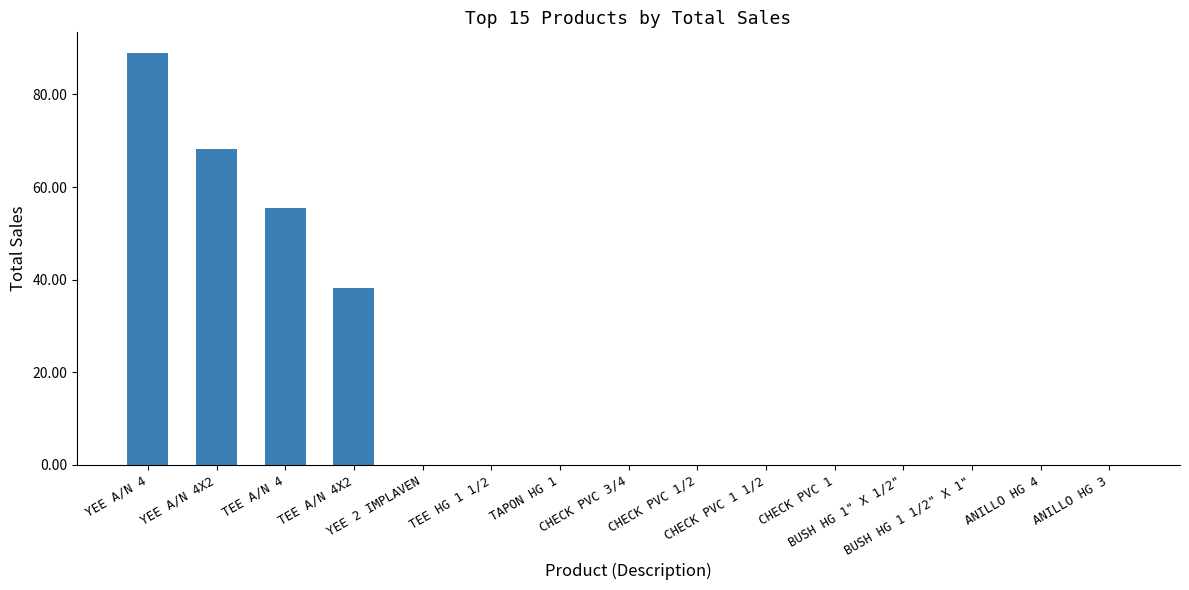

What is the maximum value shown in the chart?

89.0